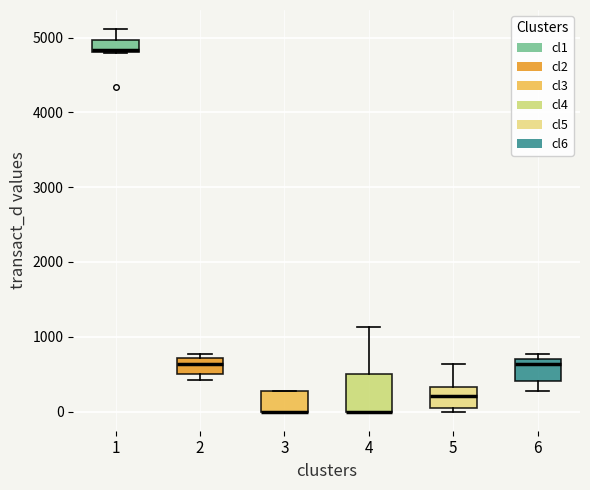

Where is the lower edge of the box at x = 4 on the y-axis? The values are not printed on the chart, so give them approximately, as read against the axis.

0